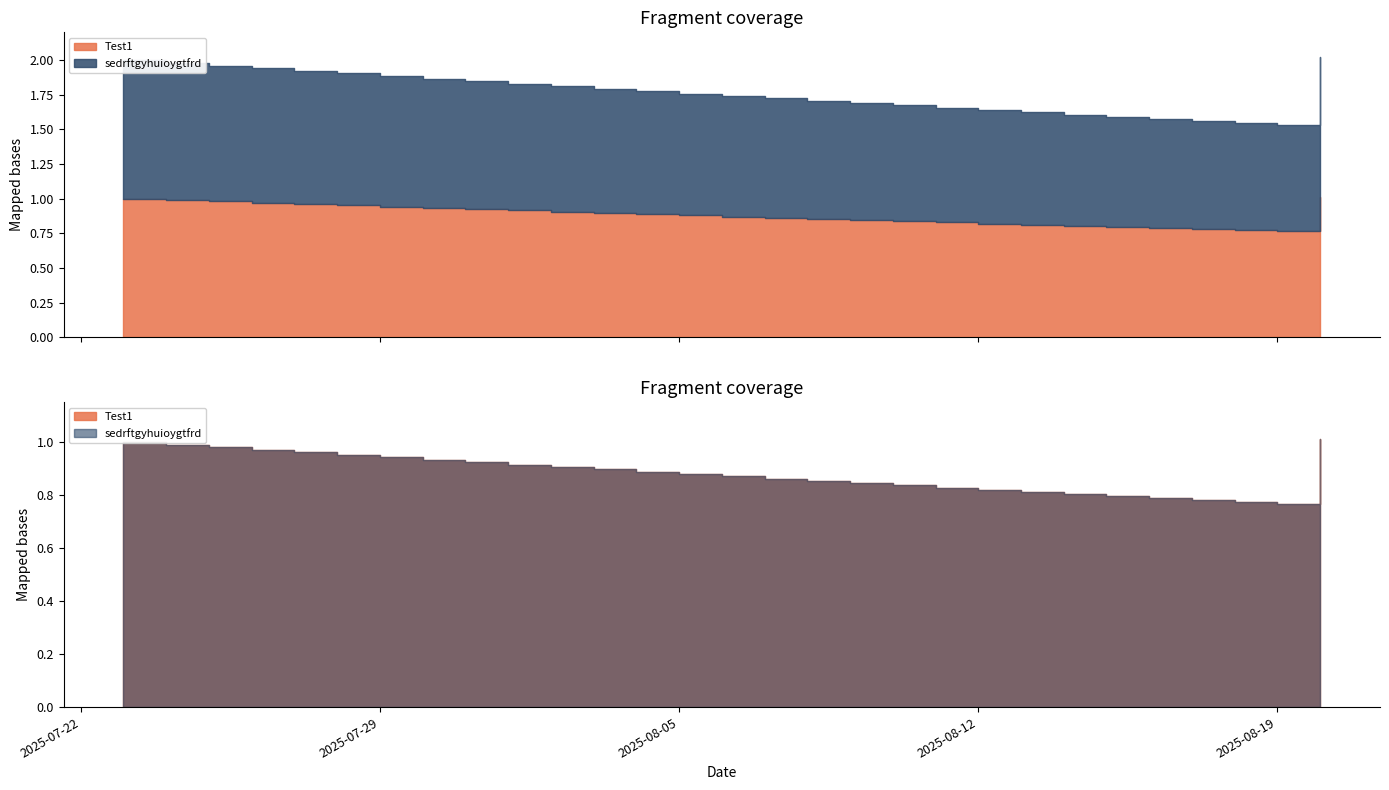

What is the label of the 14th point from the left?

2025-08-05